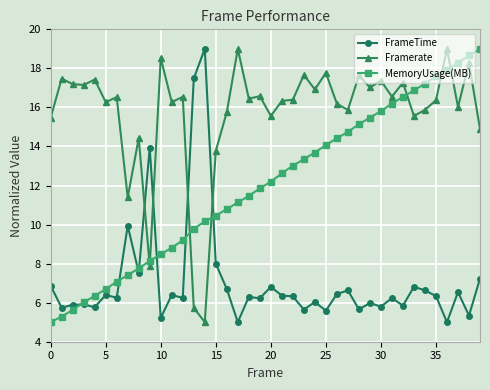

List the series in order of their overall mean, highest first.

Framerate, MemoryUsage(MB), FrameTime